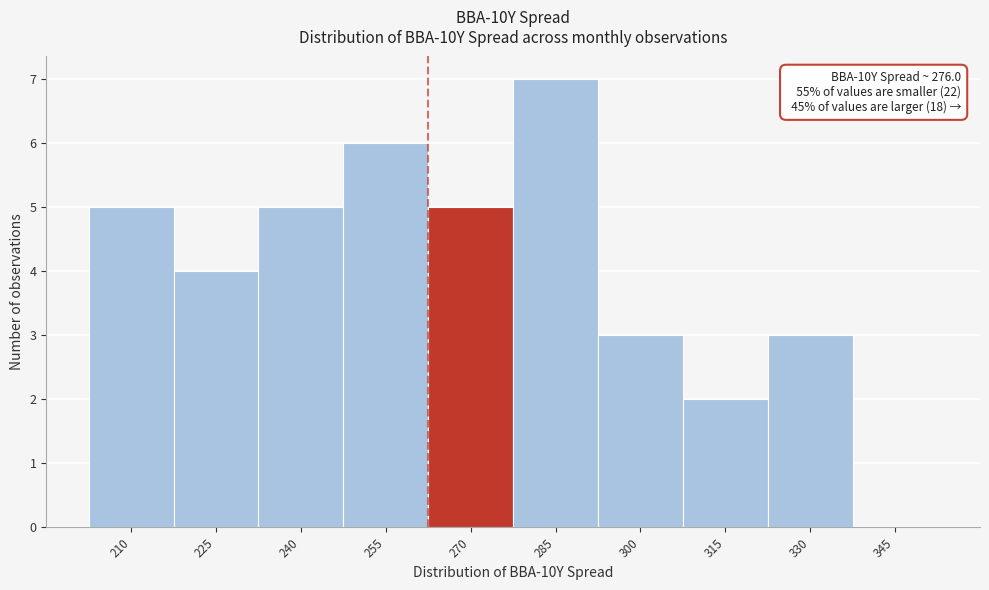

Reading left to right, what are all the values shown in this chart?

210=5	225=4	240=5	255=6	270=5	285=7	300=3	315=2	330=3	345=0